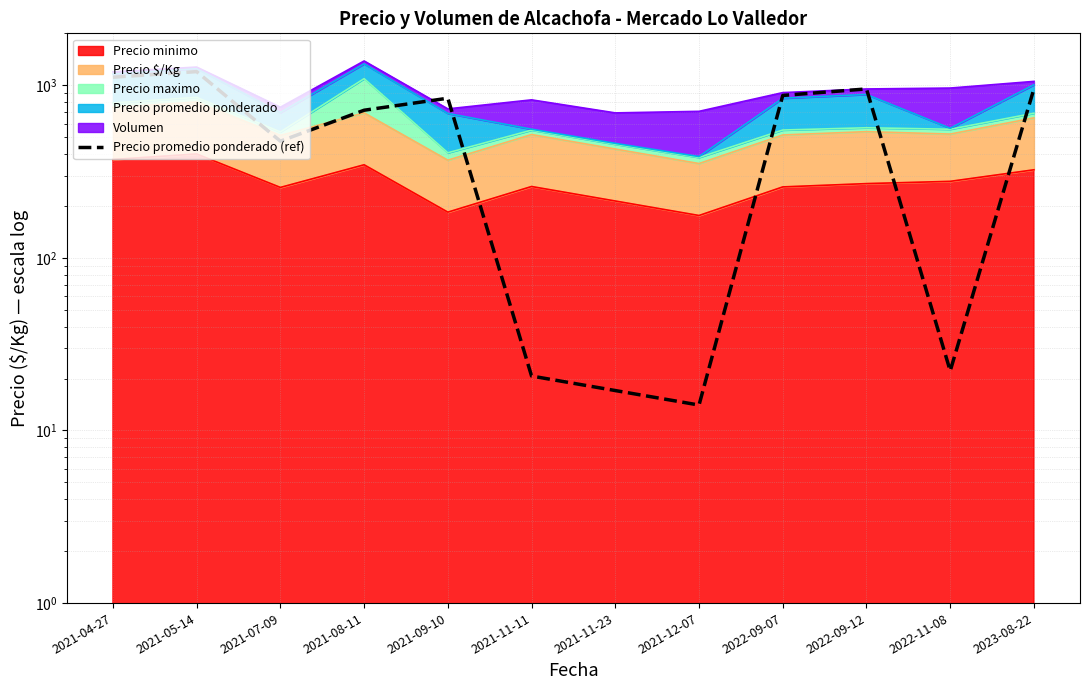

What is the minimum value shown in the chart?

14.0